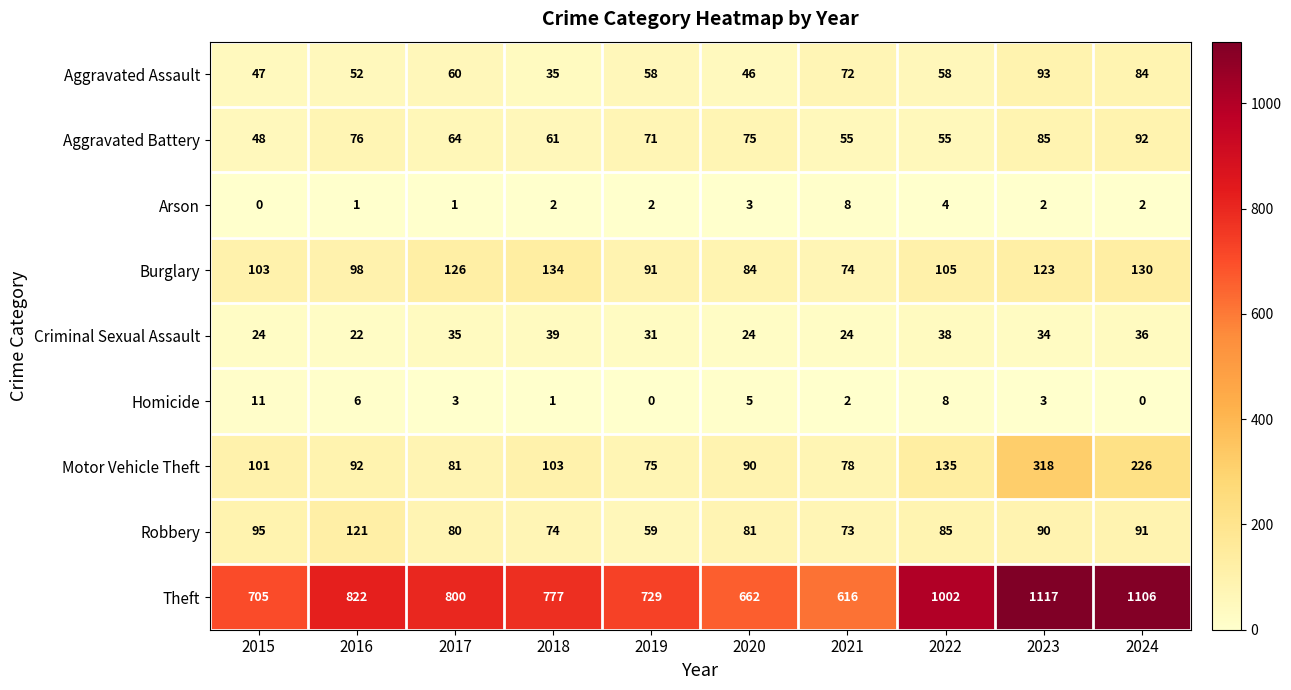

Which series changed the most between 2023 and 2024?

Motor Vehicle Theft